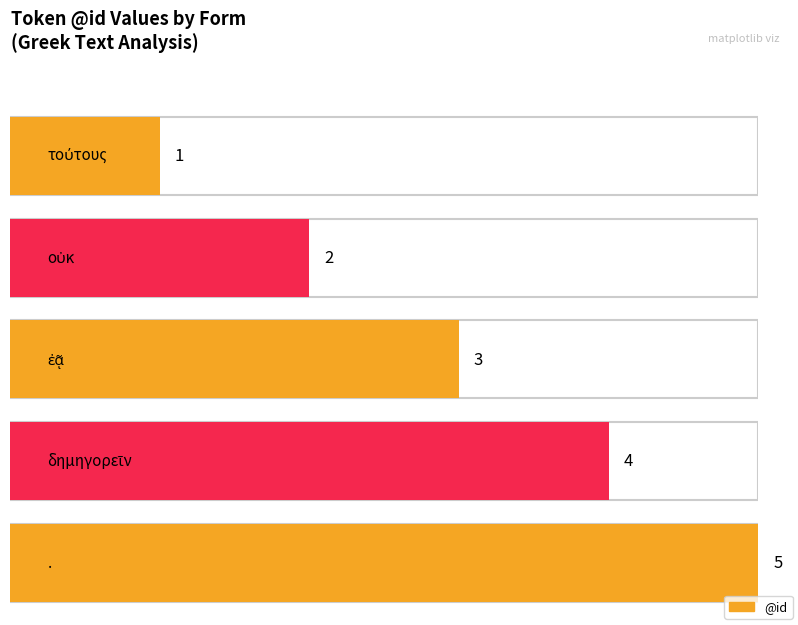

What position from the left is οὐκ?

2